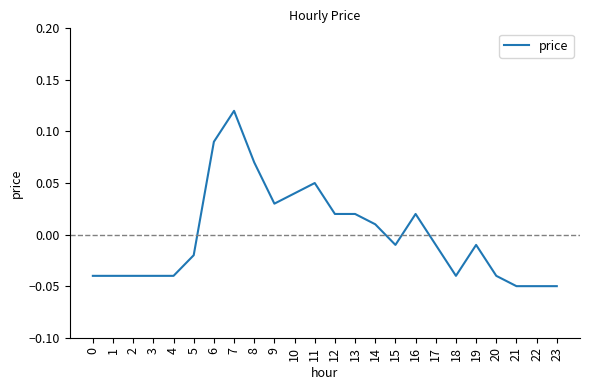

Which has a higher value, 16 or 20?

16